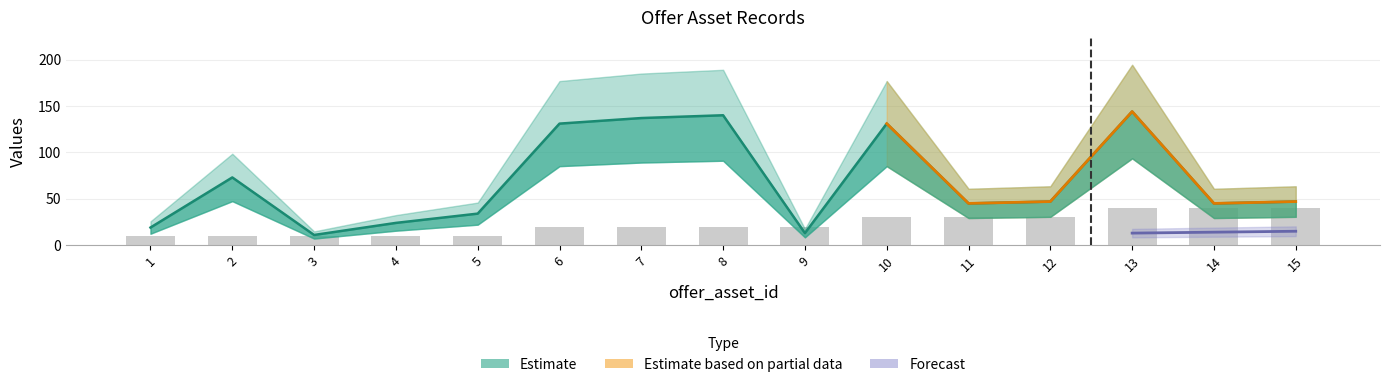

Between 6 and 9, which is larger?

6